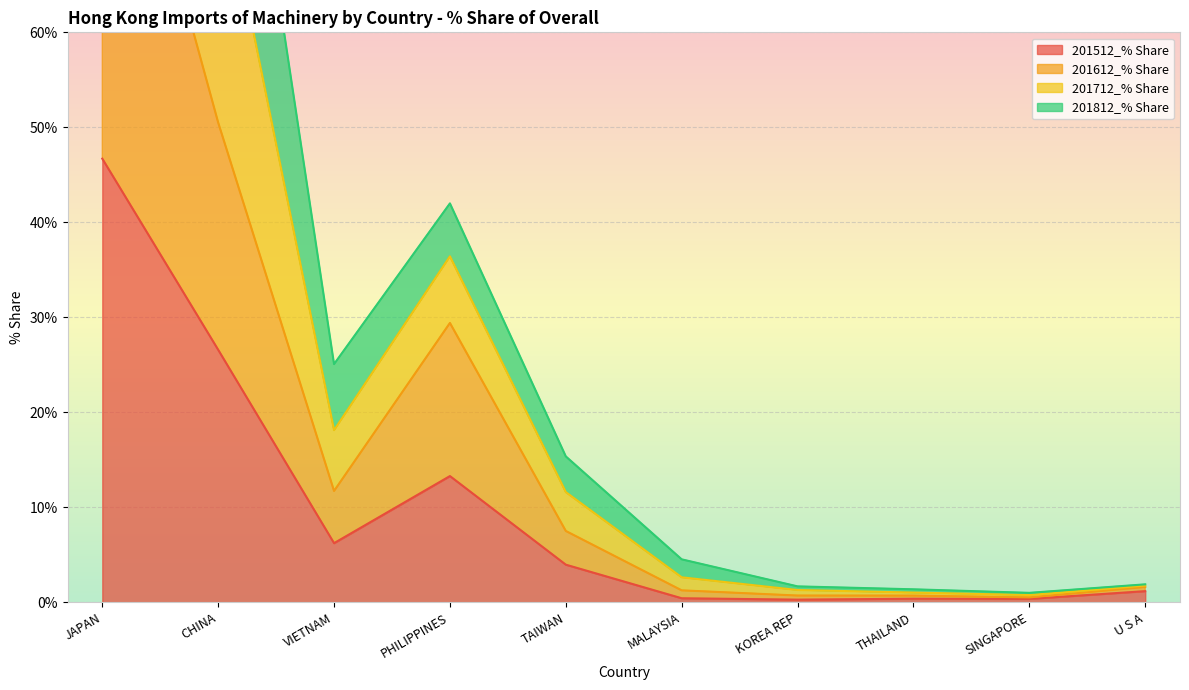

What is the label of the 2nd point from the right?

SINGAPORE